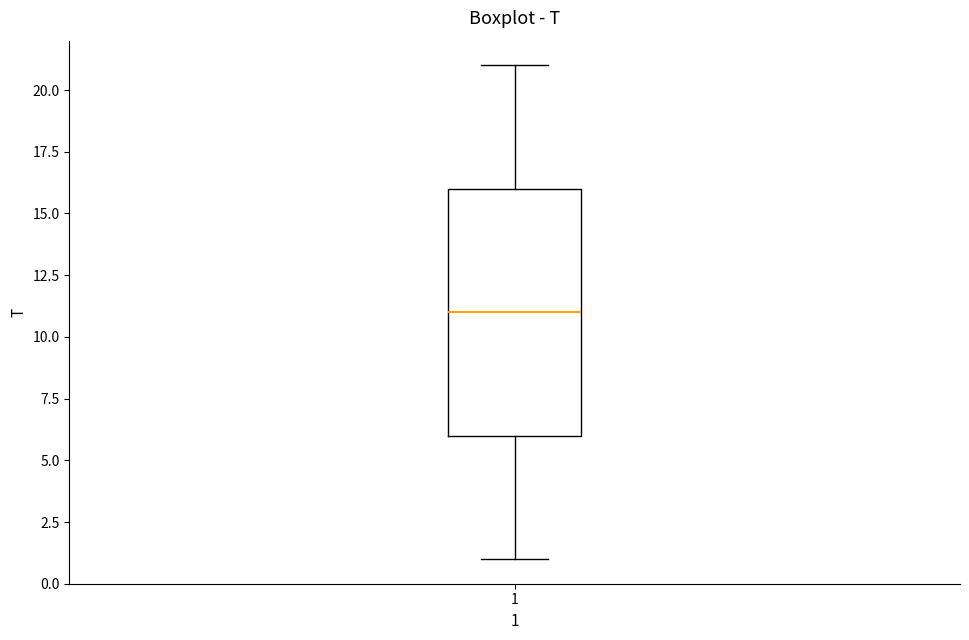

Where is the upper edge of the box at x = 1 on the y-axis? The values are not printed on the chart, so give them approximately, as read against the axis.

16